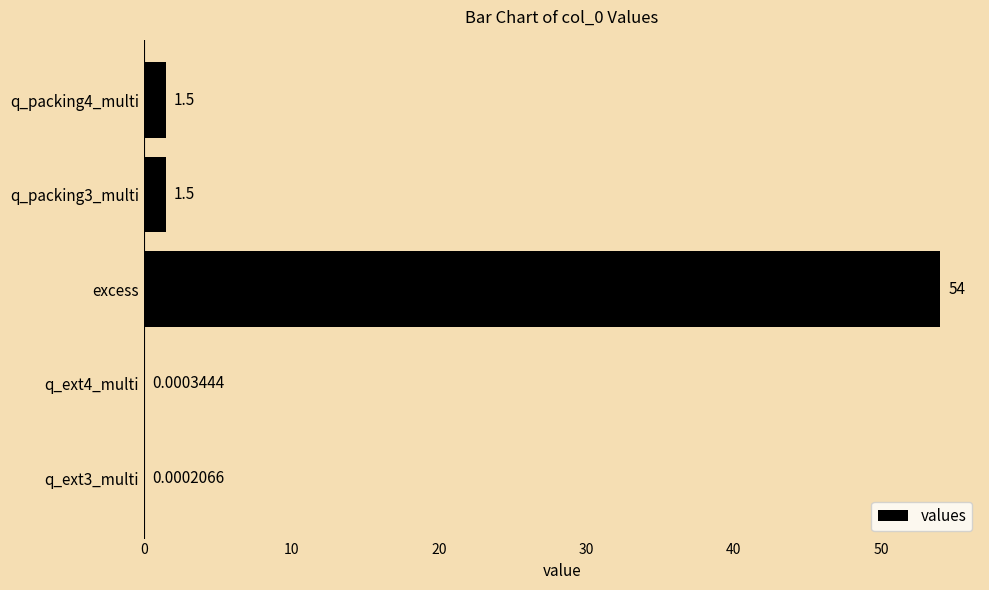

What is the sum of all values?

57.0